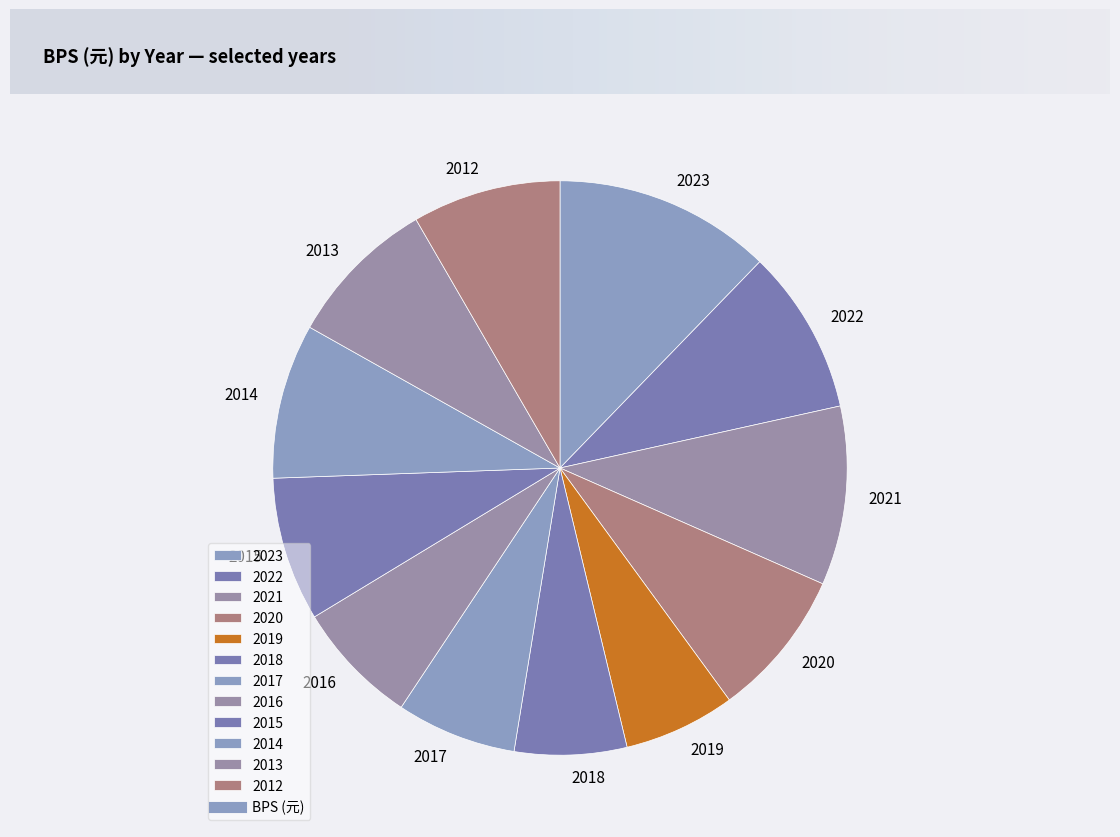

Is there any slice that represents more than half of the pie?

No